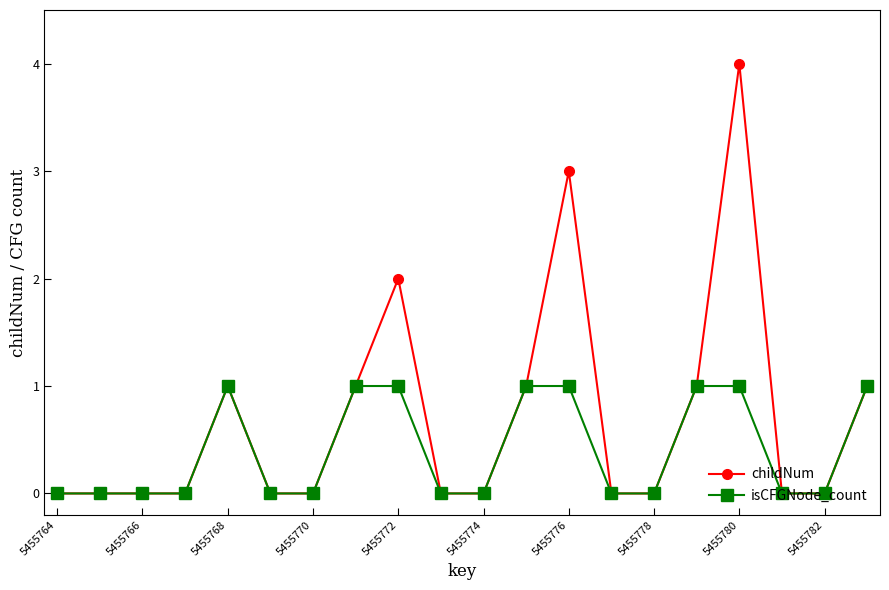

What is the highest value of the isCFGNode_count series?

1